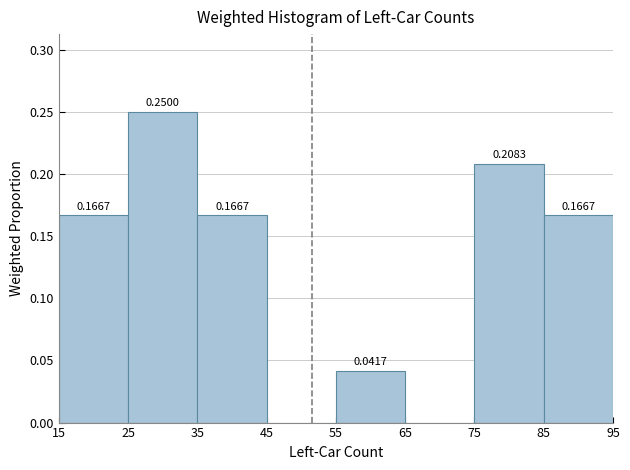

Which range on the x-axis has the tallest bar?

25 to 35